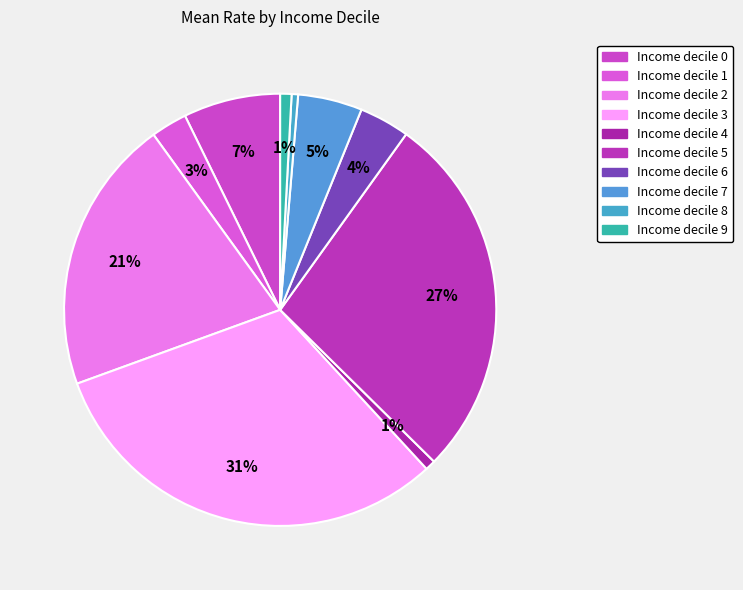

Count the number of slices in the pie.

10